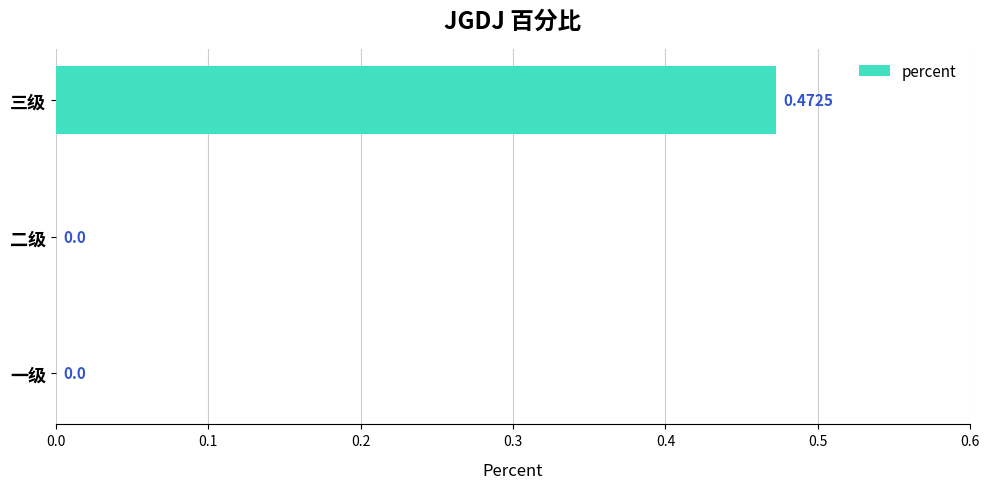

Which category has the highest value across all series?

三级